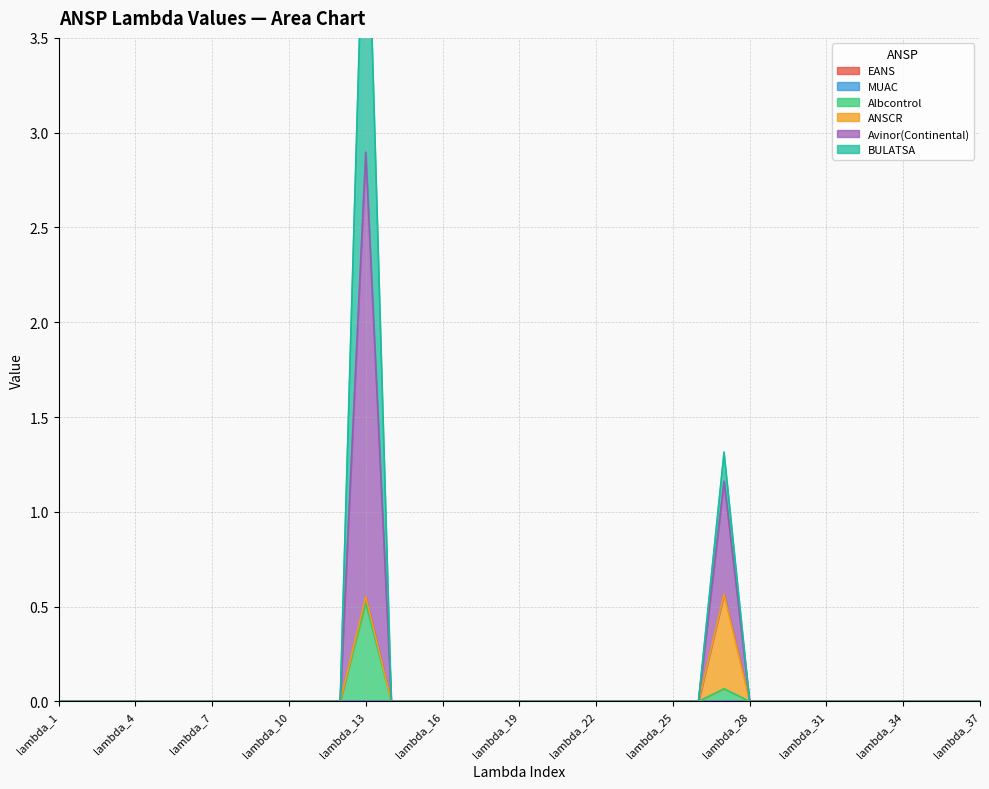

At lambda_33, list the series in order from smallest to largest.

EANS, MUAC, Albcontrol, ANSCR, Avinor(Continental), BULATSA